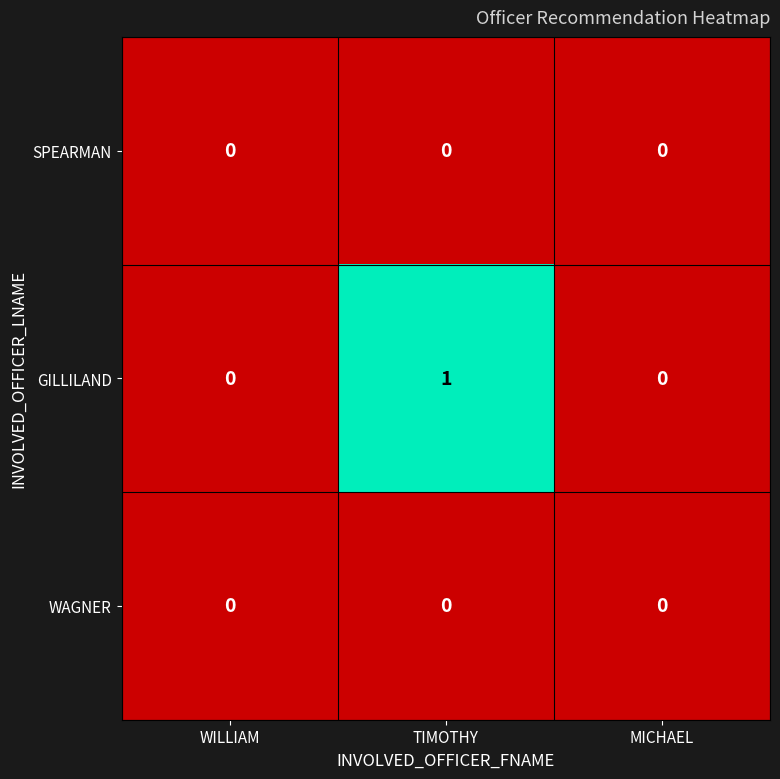

How many categories are shown in the chart?

3